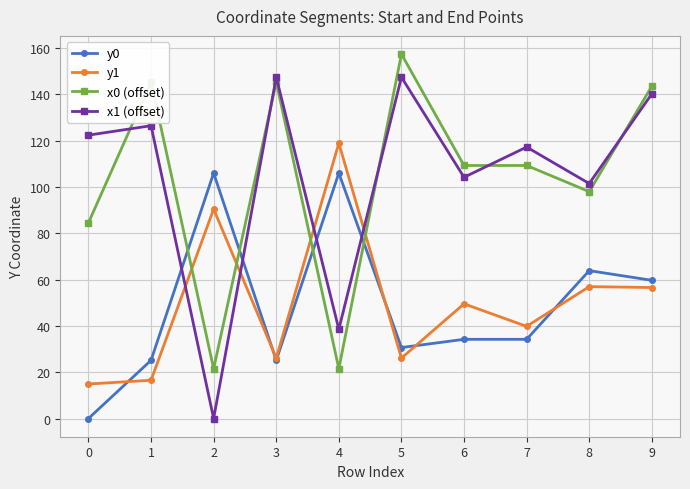

Does the chart display data point markers on the line(s)?

Yes